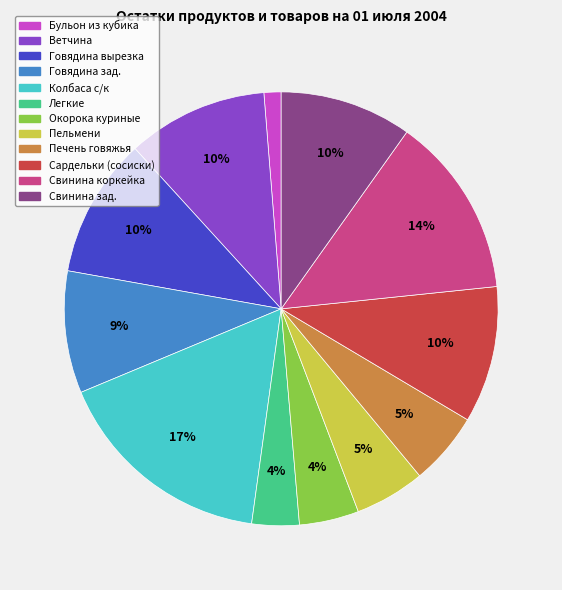

Is it true that Окорока куриные is 13% of the pie?

False